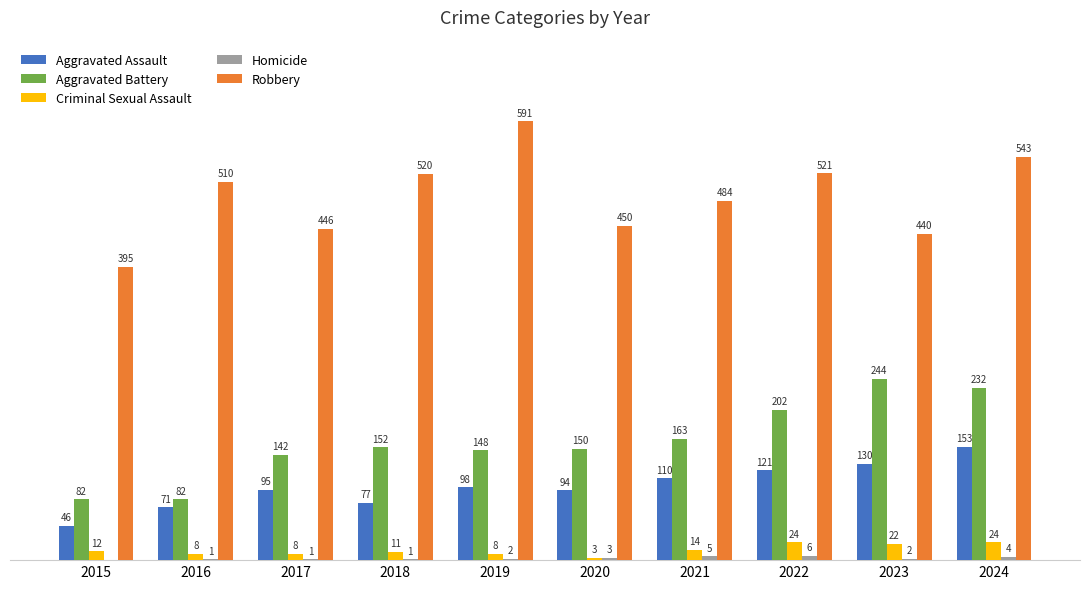

Which series changed the most between 2017 and 2018?

Robbery